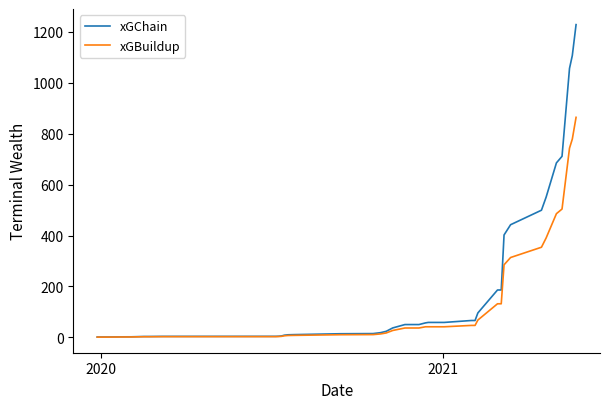

What is the maximum value shown in the chart?

1228.7